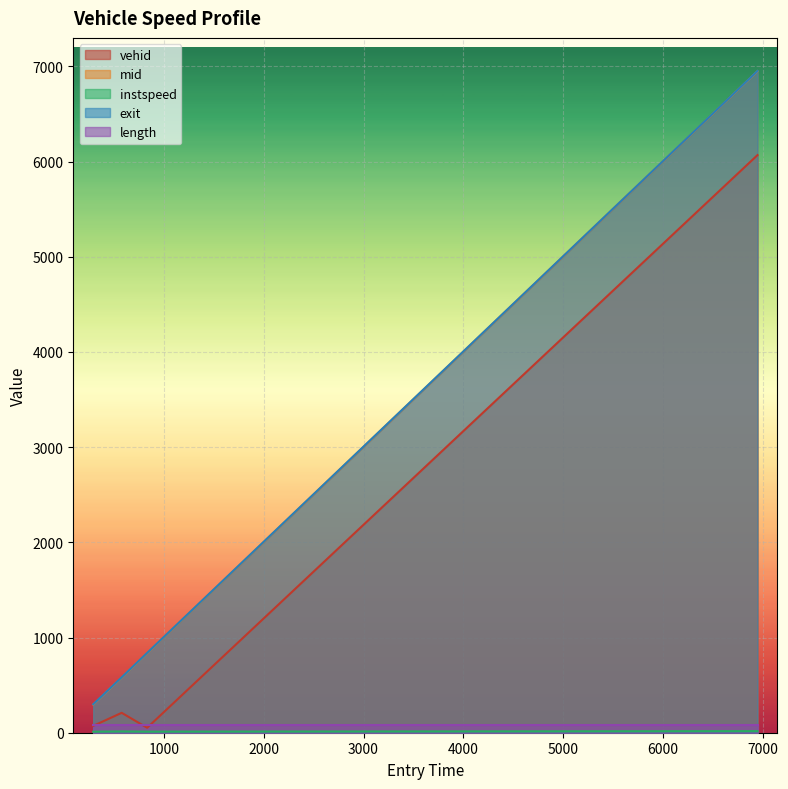

Which series has the largest range (max minus min)?

mid